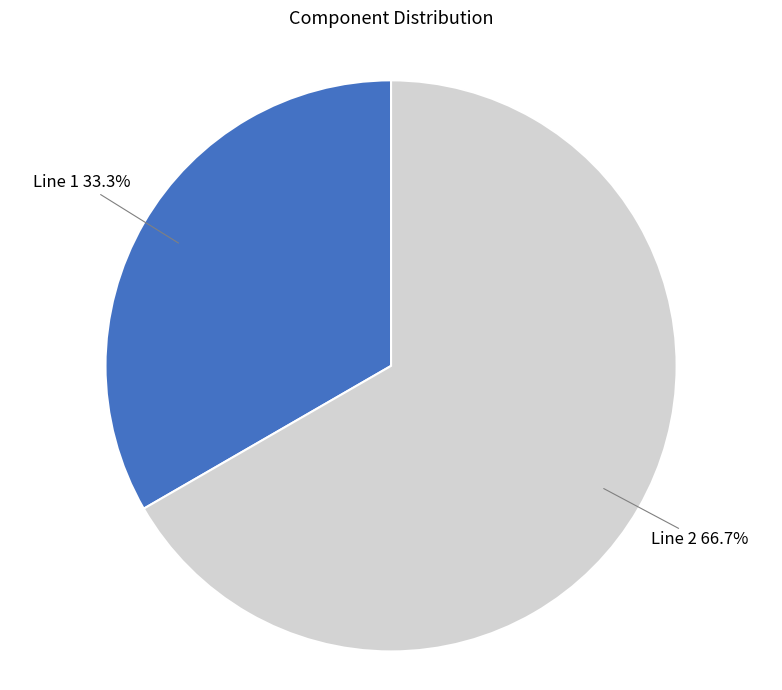

Rank the categories by value from highest to lowest.

Line 2, Line 1